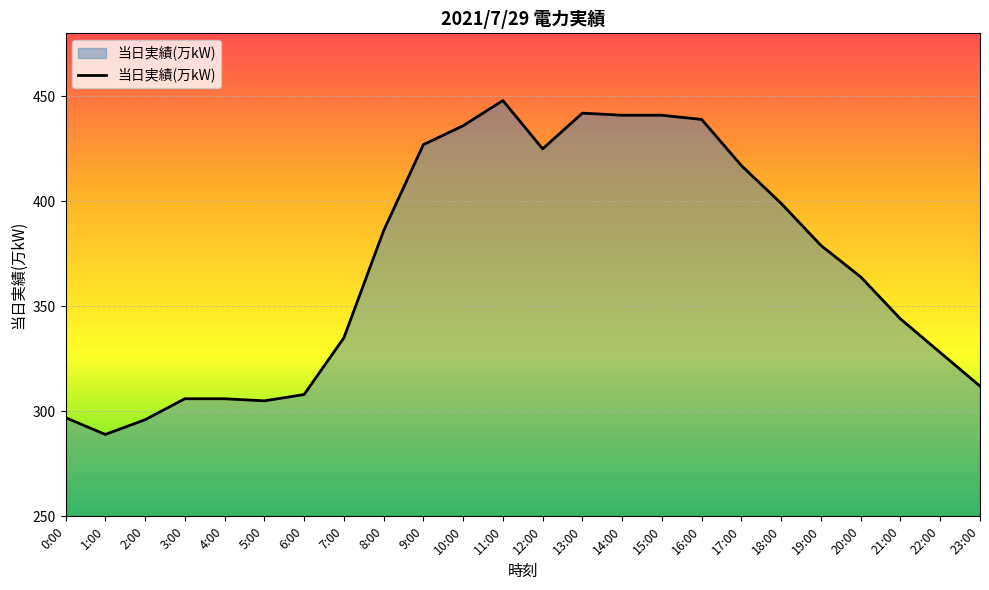

What is the sum of the values at 3:00 and 1:00?

595